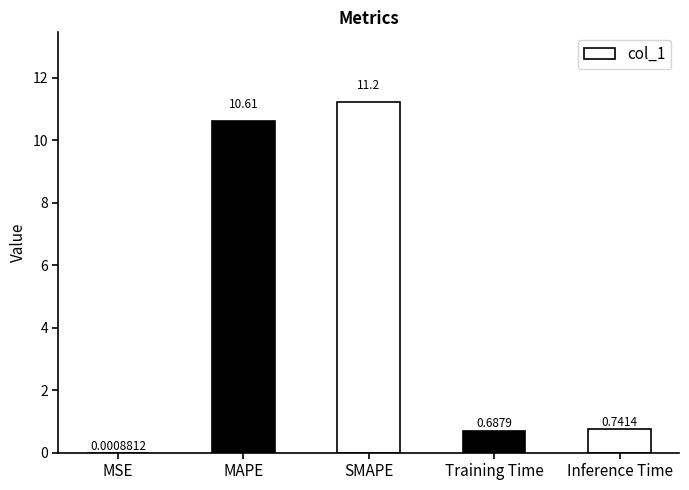

What is the greatest value displayed?

11.2